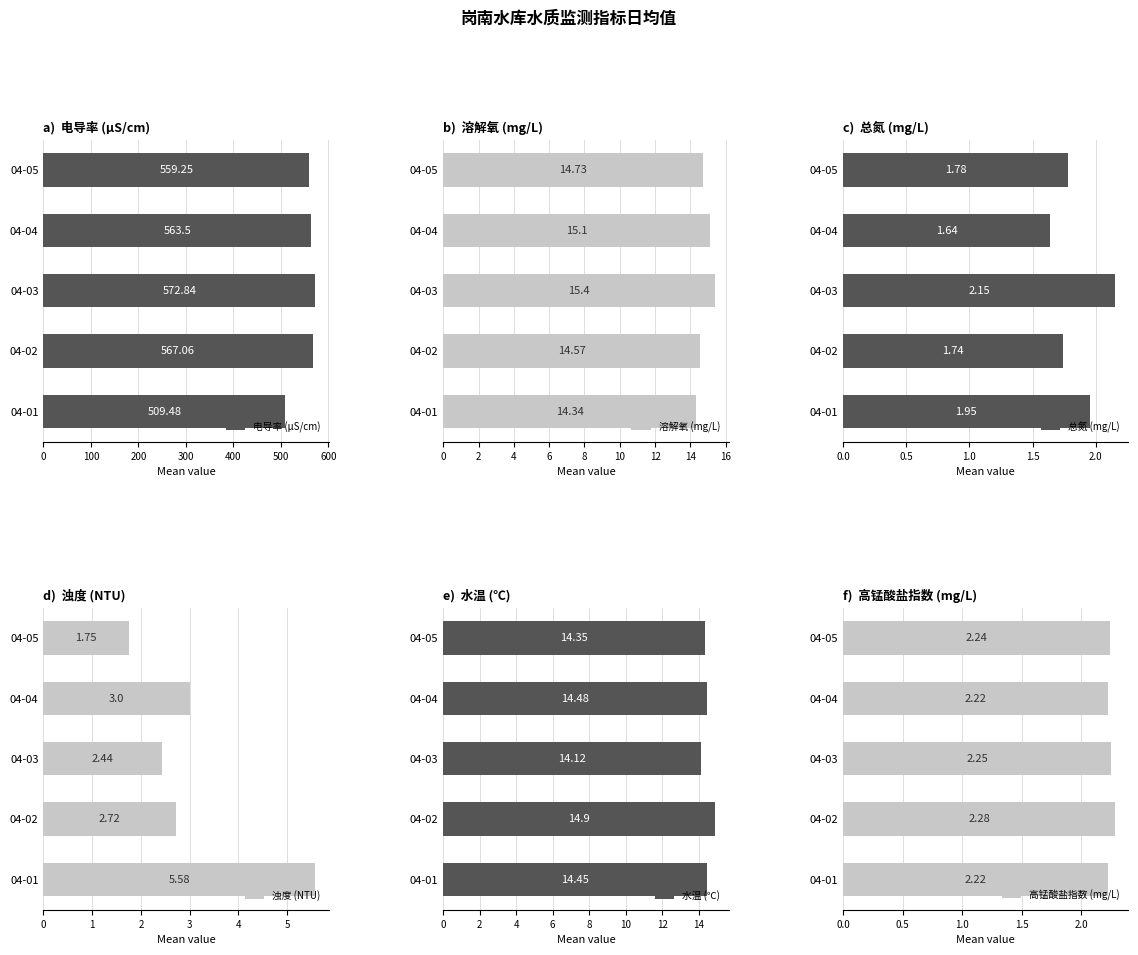

What is the sum of the 总氮 (mg/L) values at 04-05 and 04-02?

3.5